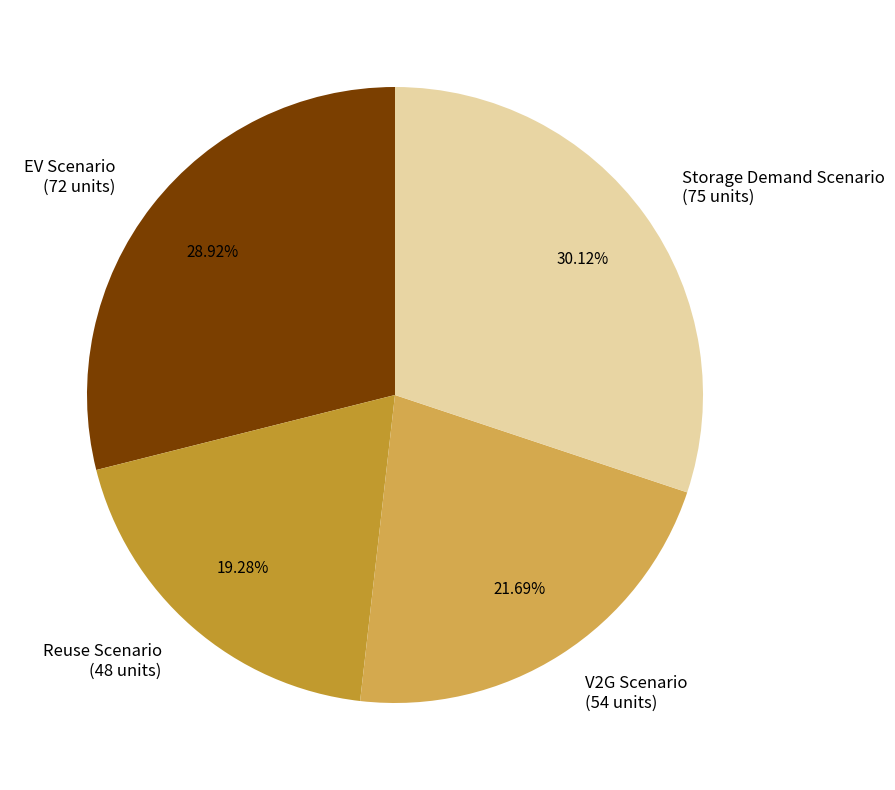

Between Storage Demand Scenario and V2G Scenario, which is larger?

Storage Demand Scenario